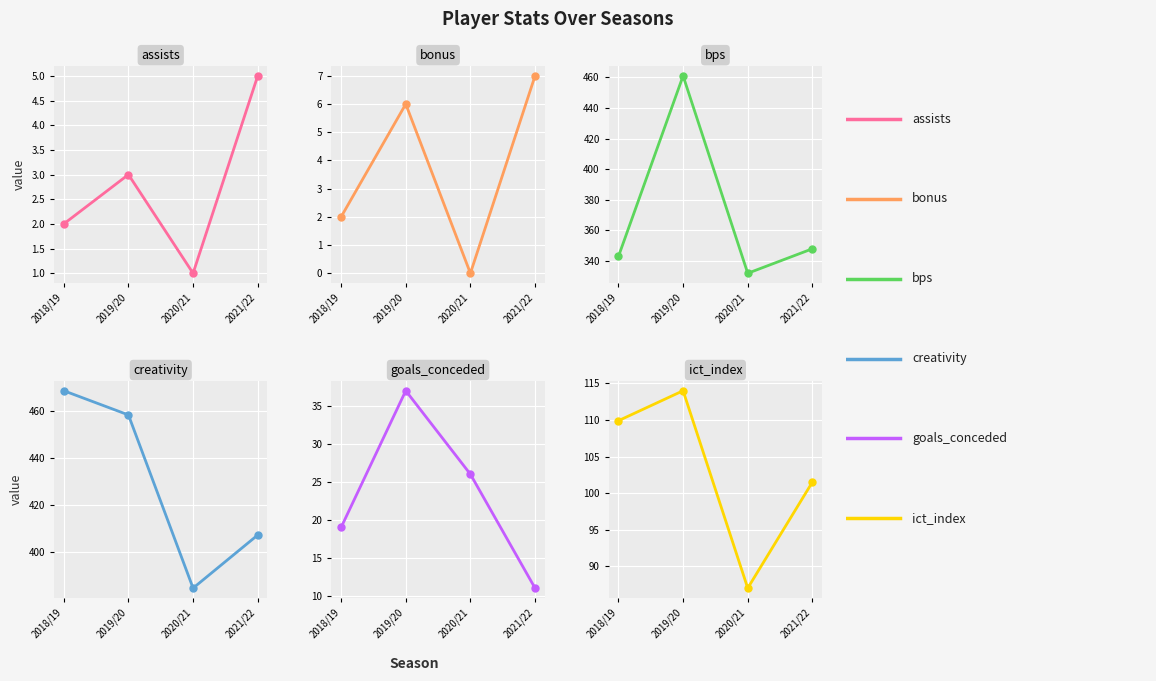

True or false: bps has a value of 343.0 at 2018/19.

True